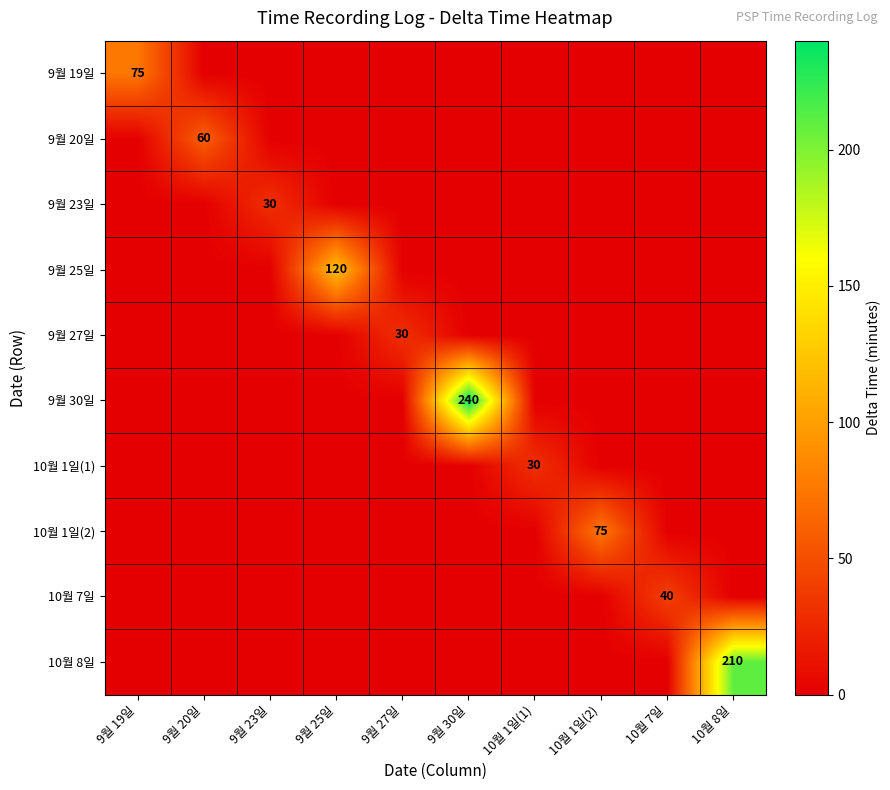

What is the spread (max minus min) of values at 9월 23일?

30